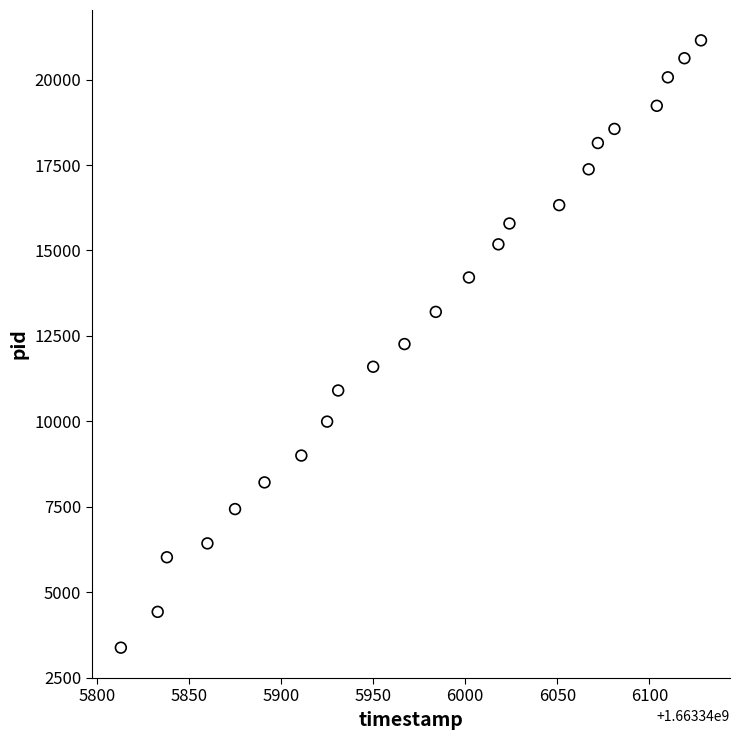

What is the range of X values (max minus min)?

315